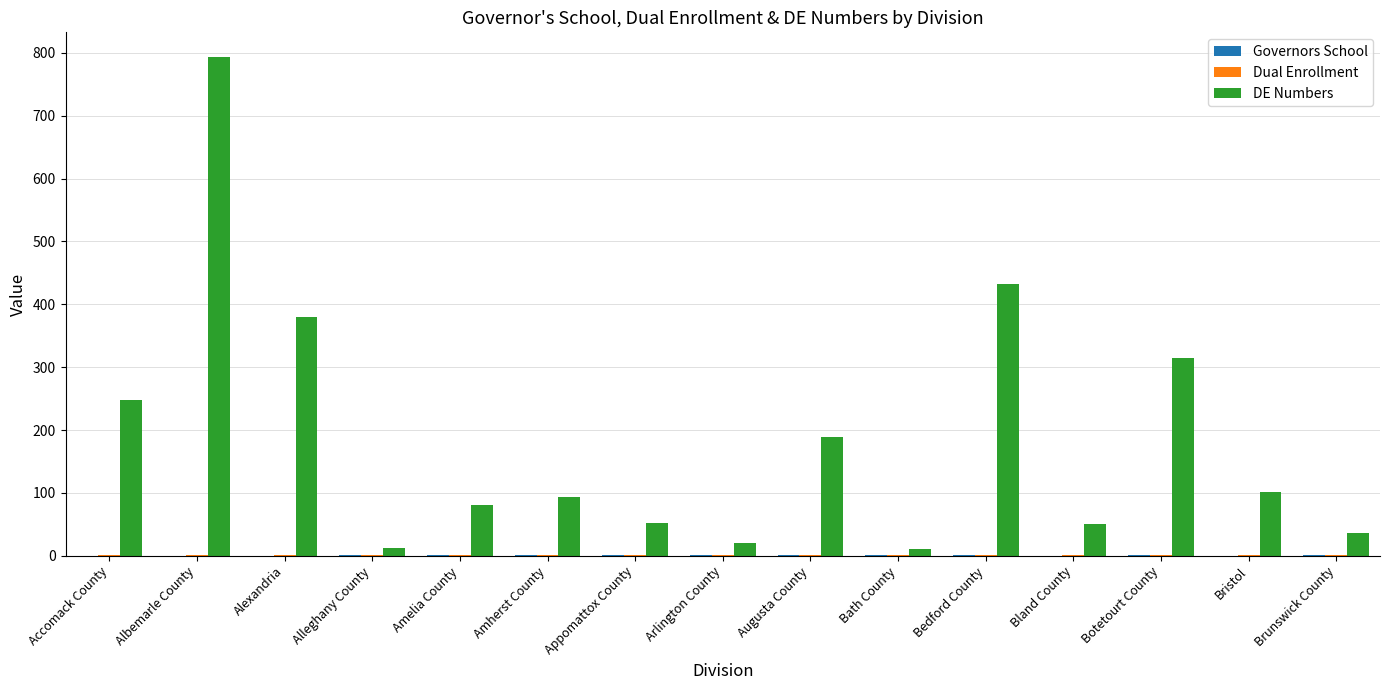

What is the spread (max minus min) of values at Bristol?

101